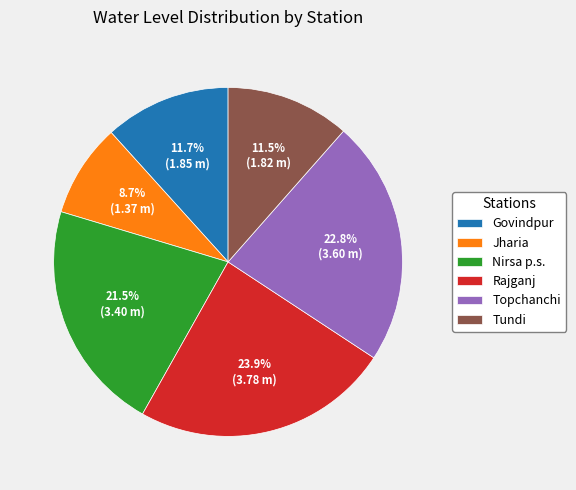

Count the number of slices in the pie.

6